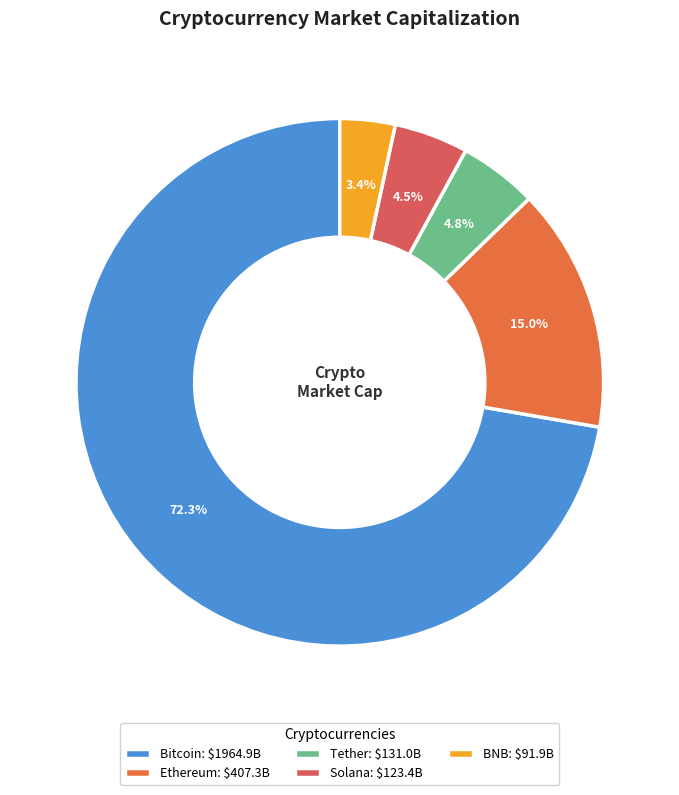

The Solana slice represents 14% of the pie. True or false?

False